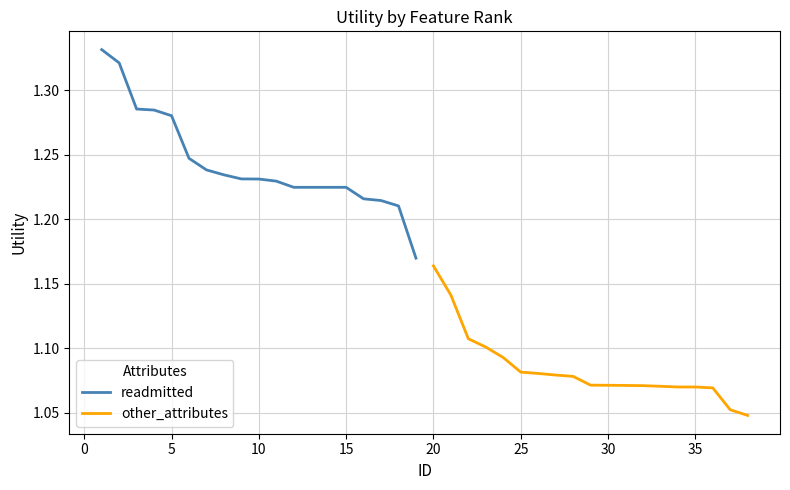

Which series has the widest spread of values?

readmitted